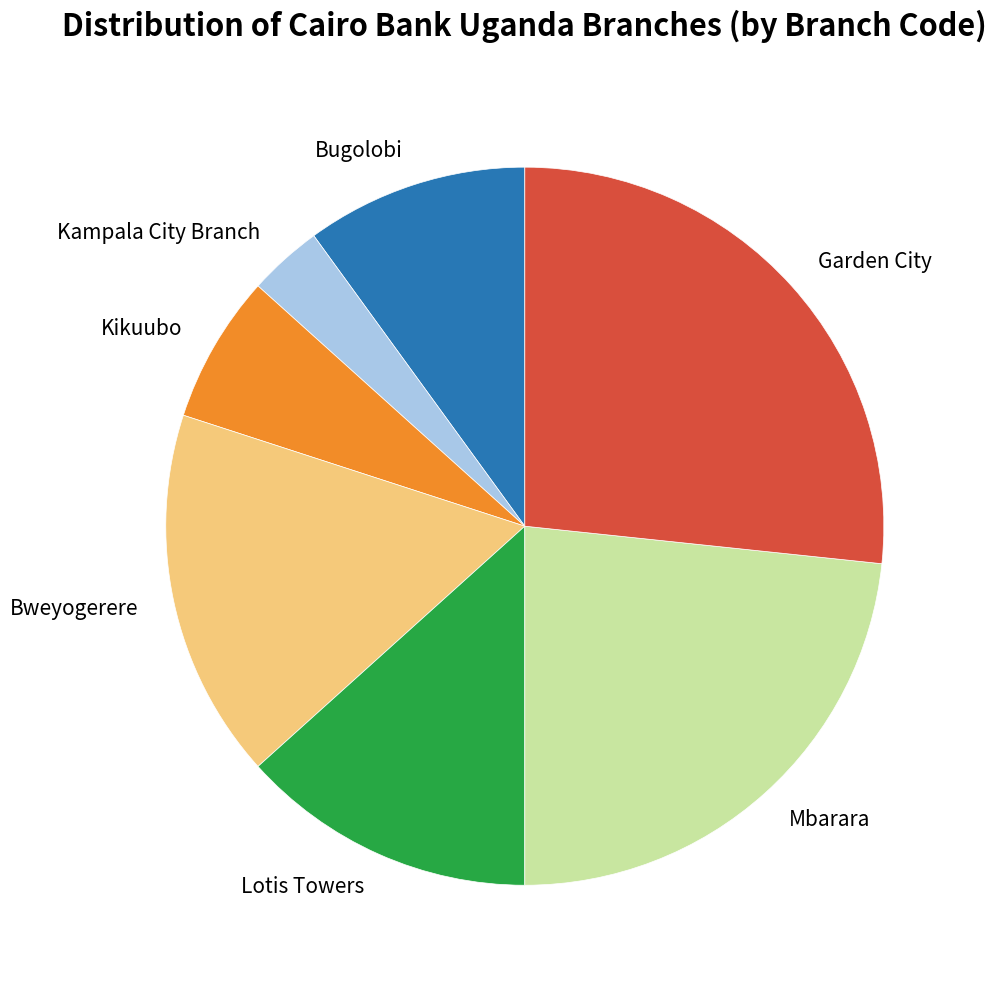

True or false: Garden City accounts for 32% of the total.

False